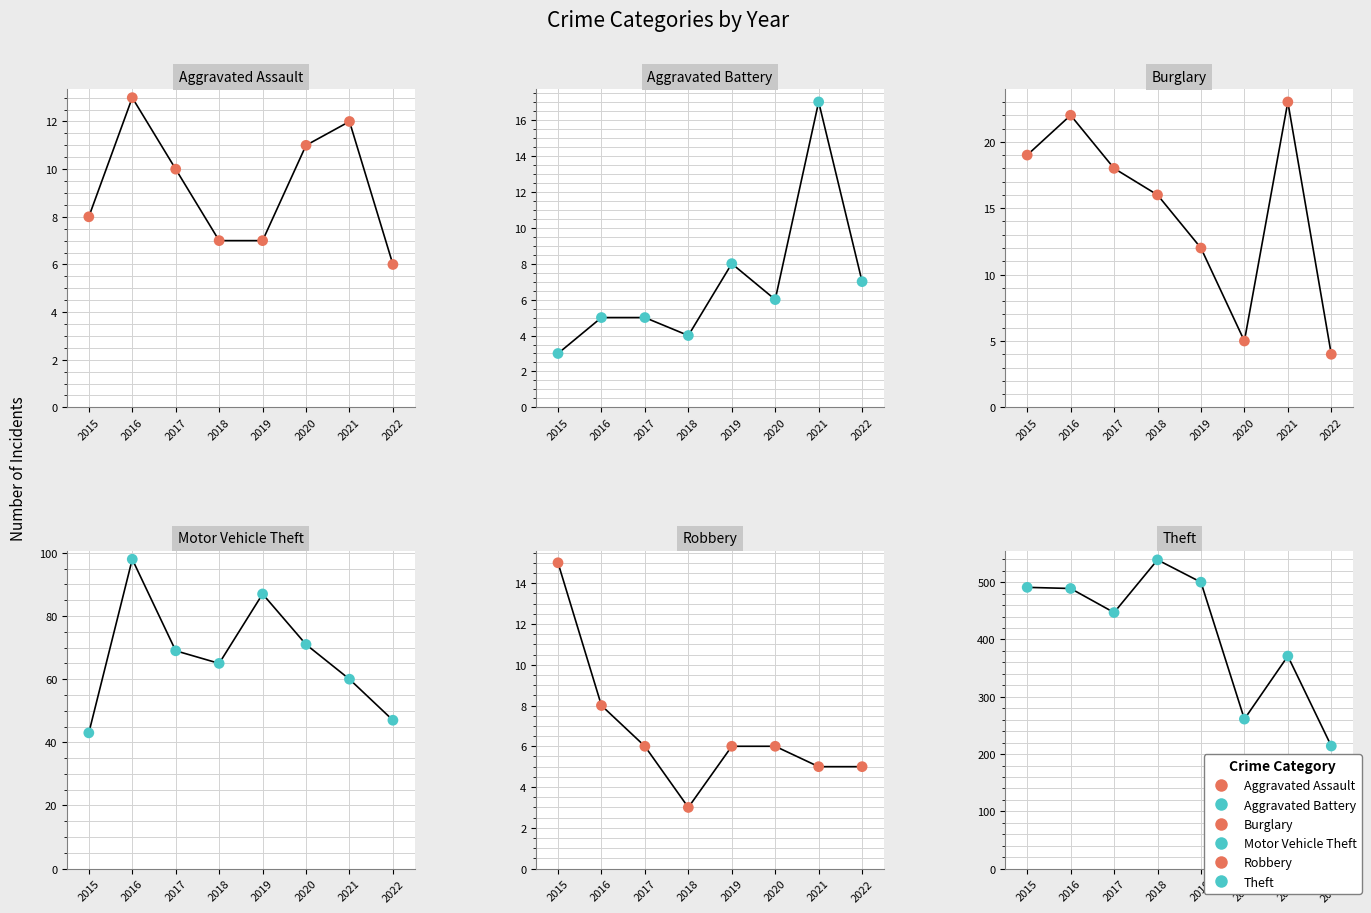

Is the value of Motor Vehicle Theft at 2016 greater than the value of Burglary at 2019?

Yes